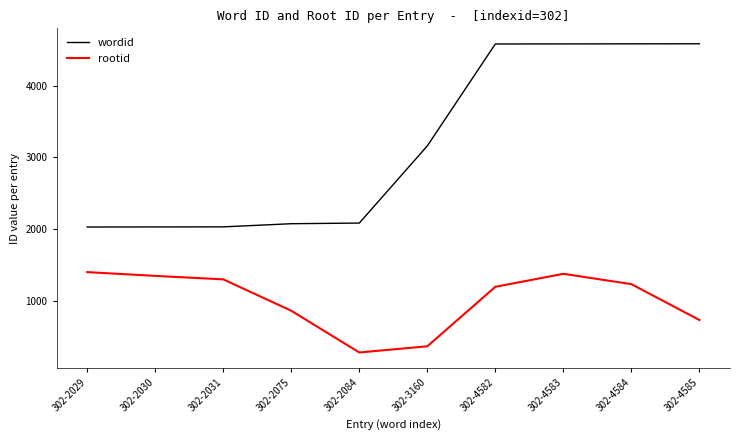

Which series changed the most between 302-2031 and 302-2084?

rootid